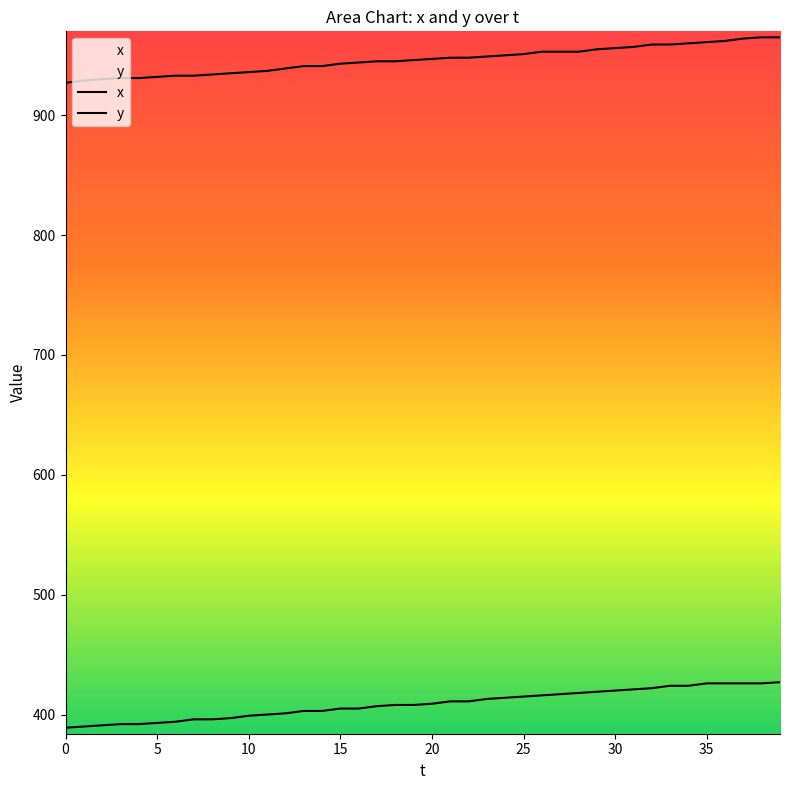

True or false: y and x intersect in this chart.

False